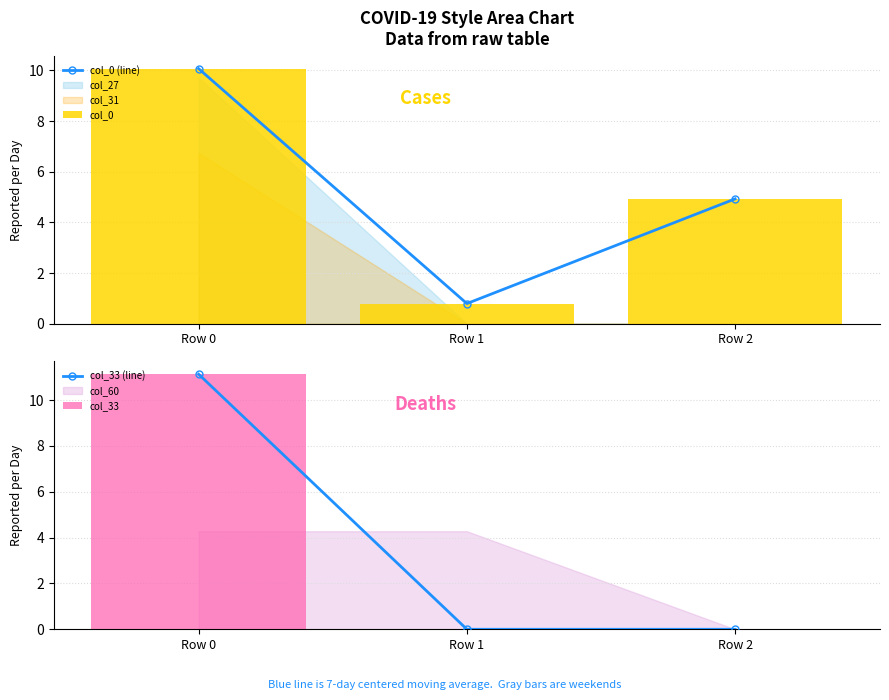

What is the value of the col_0 (line) bar at the 2nd from the left?

0.8